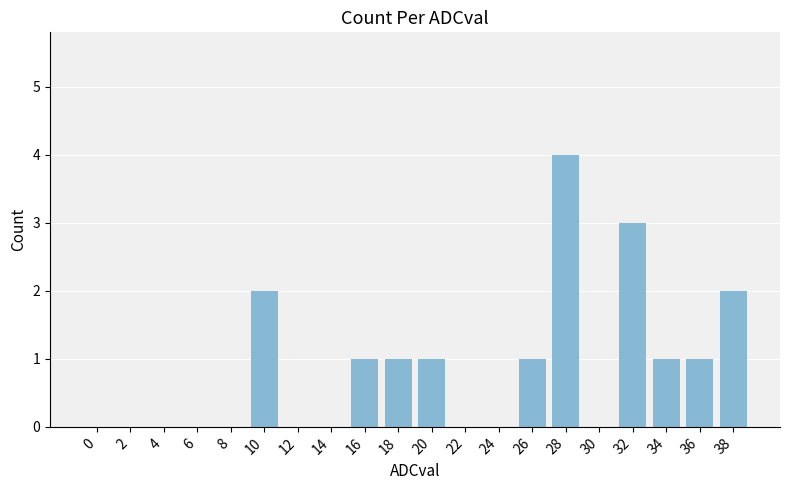

What is the sum of all values?

17